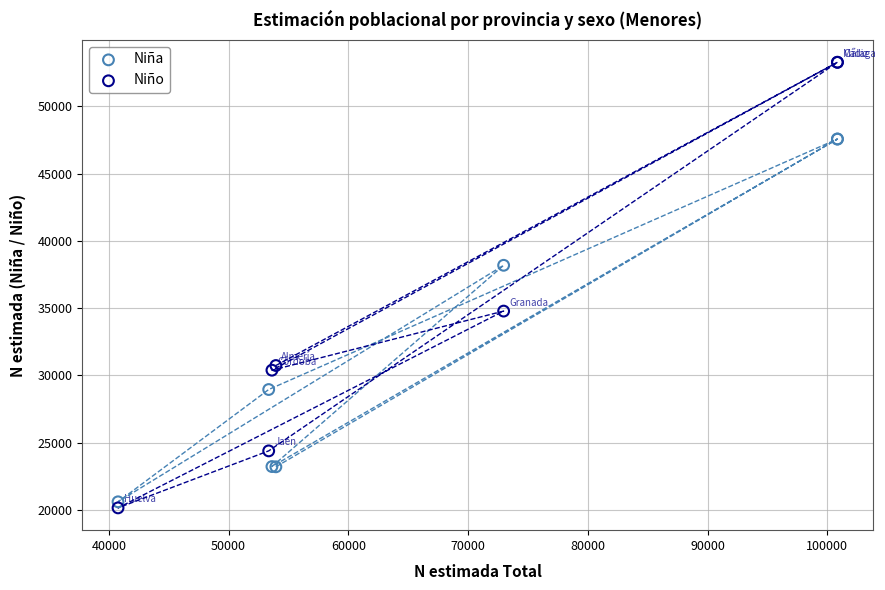

What are all the series names shown in the legend?

Niña, Niño